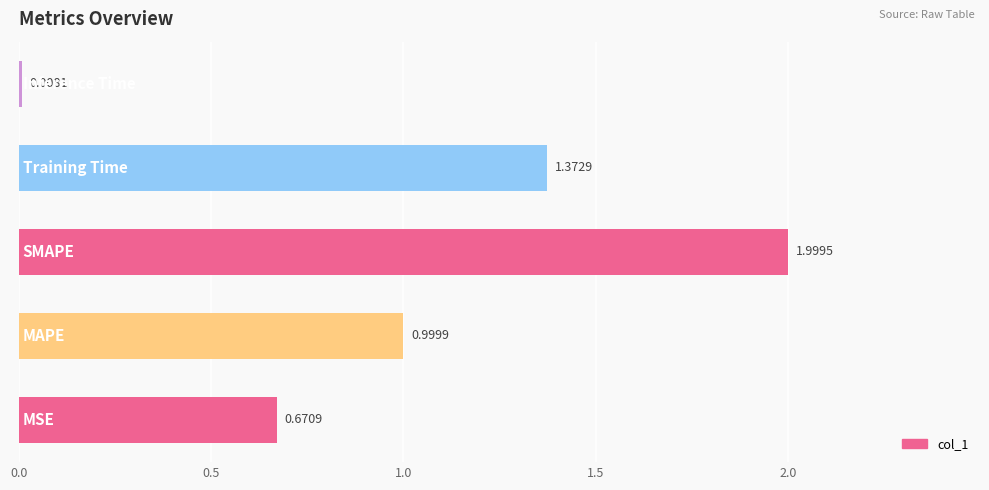

What is the difference between the maximum and minimum values?

2.0